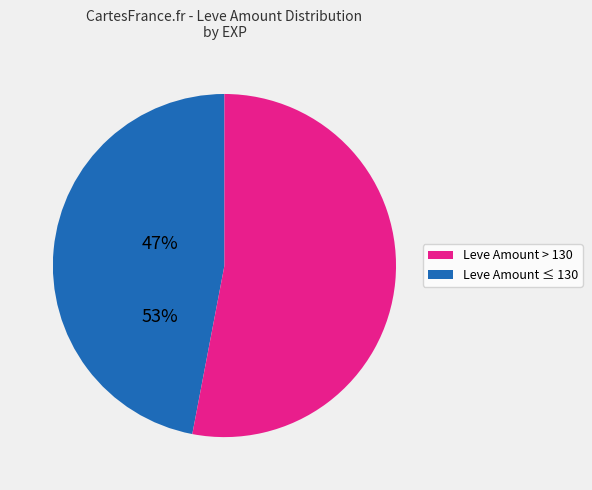

Is there any slice that represents more than half of the pie?

Yes